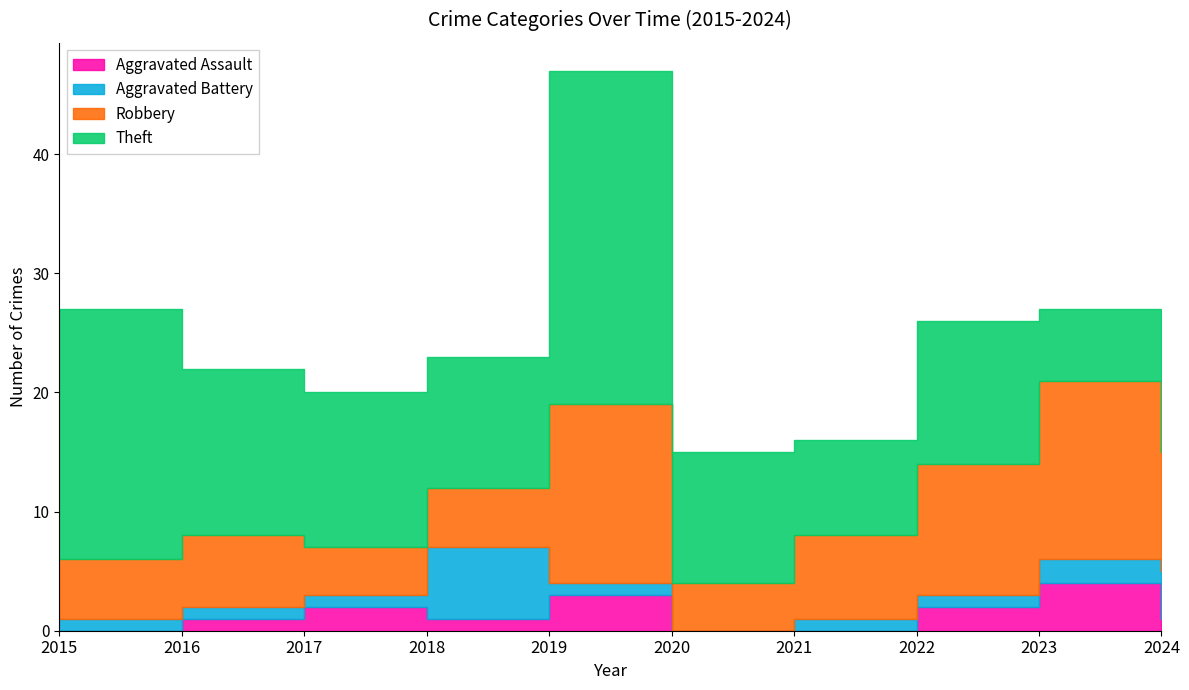

What is the maximum value for Theft?

28